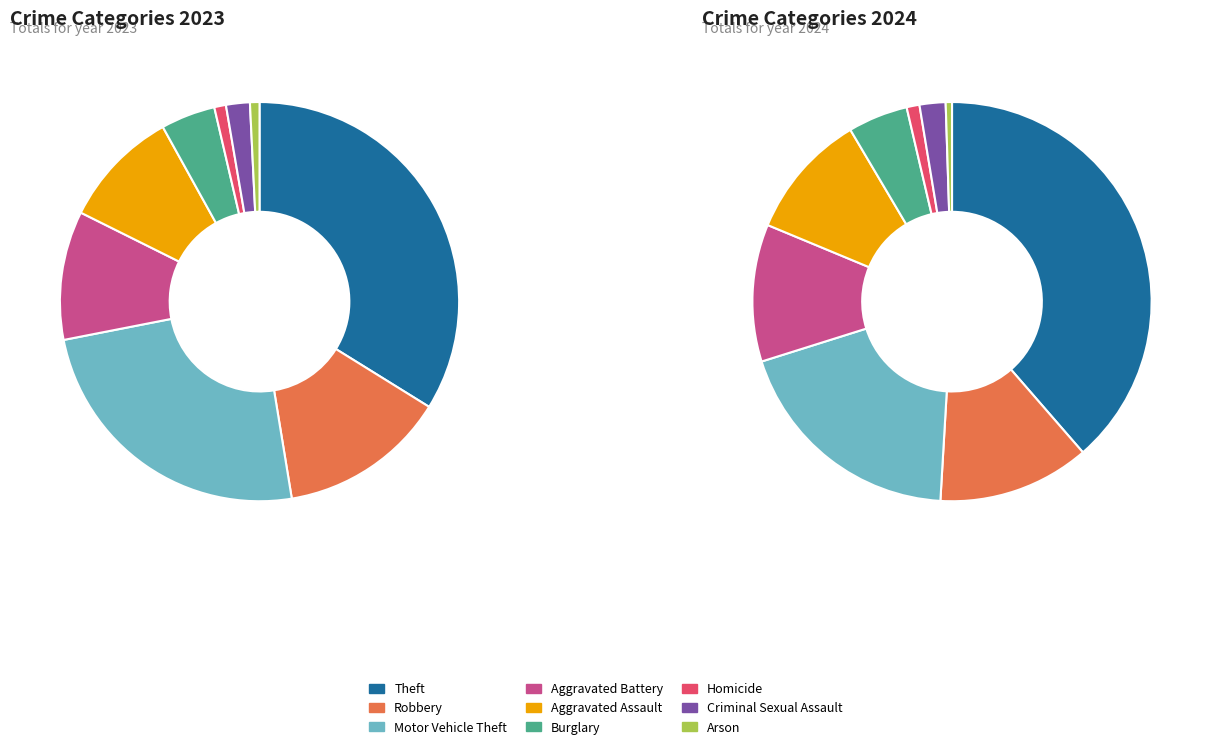

Do Burglary and Aggravated Battery together represent more than half of the pie?

No